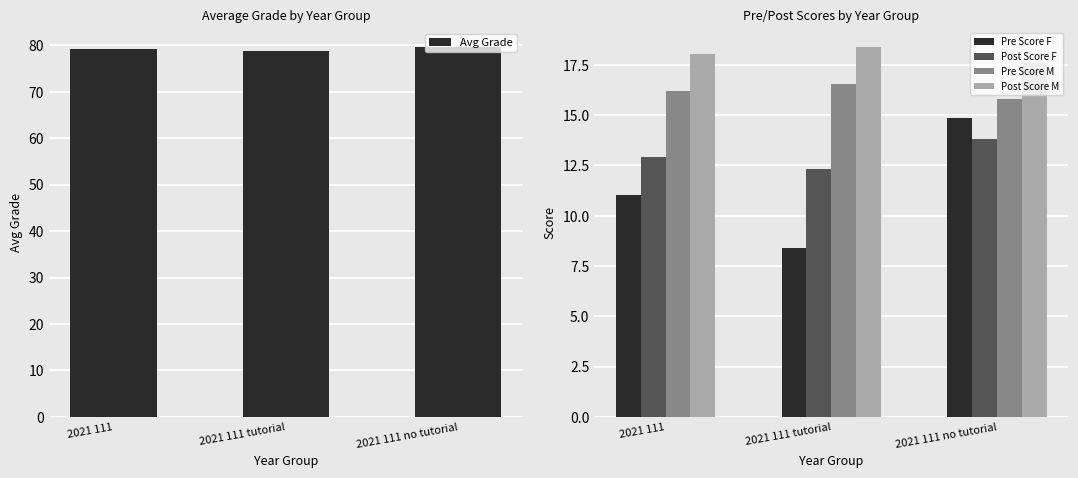

Reading left to right, what are all the values shown in this chart?

Avg Grade: 79.2	78.8	79.7
Pre Score F: 11.0	8.4	14.8
Post Score F: 12.9	12.3	13.8
Pre Score M: 16.2	16.5	15.8
Post Score M: 18.0	18.4	17.6